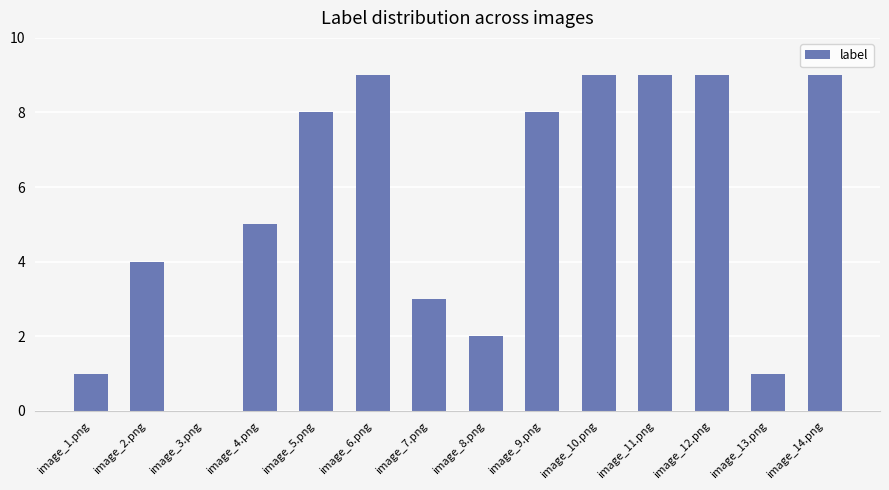

Which has a higher value, image_6.png or image_3.png?

image_6.png